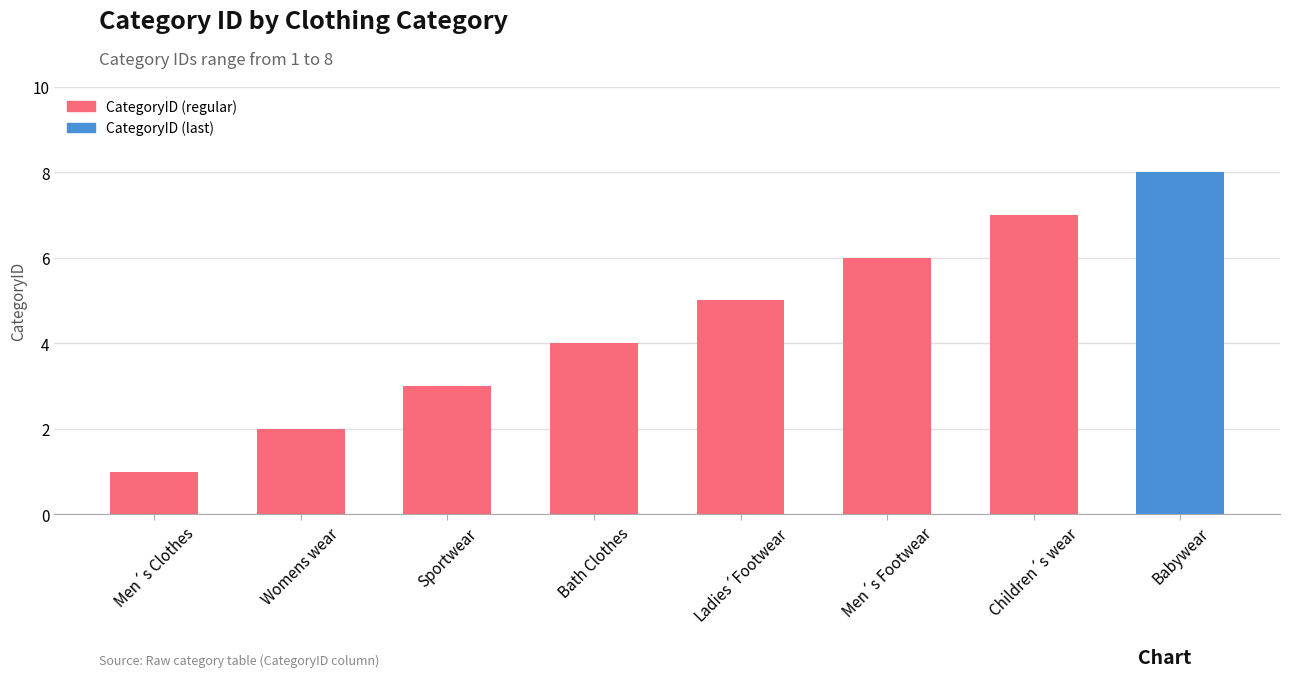

Read the value at Children´s wear.

7